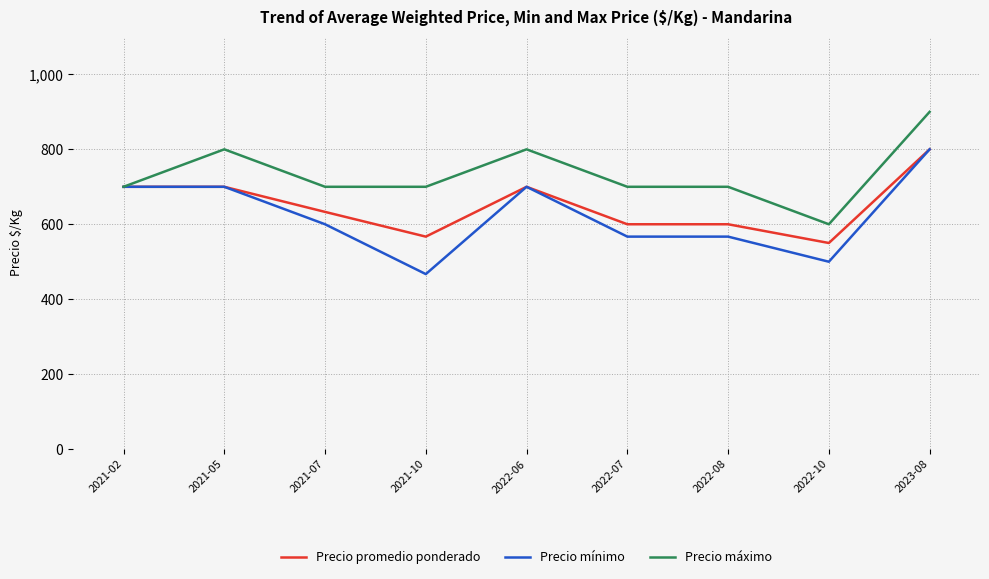

Reading left to right, what are all the values shown in this chart?

Precio promedio ponderado: 2021-02=700	2021-05=700	2021-07=633	2021-10=567	2022-06=700	2022-07=600	2022-08=600	2022-10=550	2023-08=800
Precio mínimo: 2021-02=700	2021-05=700	2021-07=600	2021-10=467	2022-06=700	2022-07=567	2022-08=567	2022-10=500	2023-08=800
Precio máximo: 2021-02=700	2021-05=800	2021-07=700	2021-10=700	2022-06=800	2022-07=700	2022-08=700	2022-10=600	2023-08=900